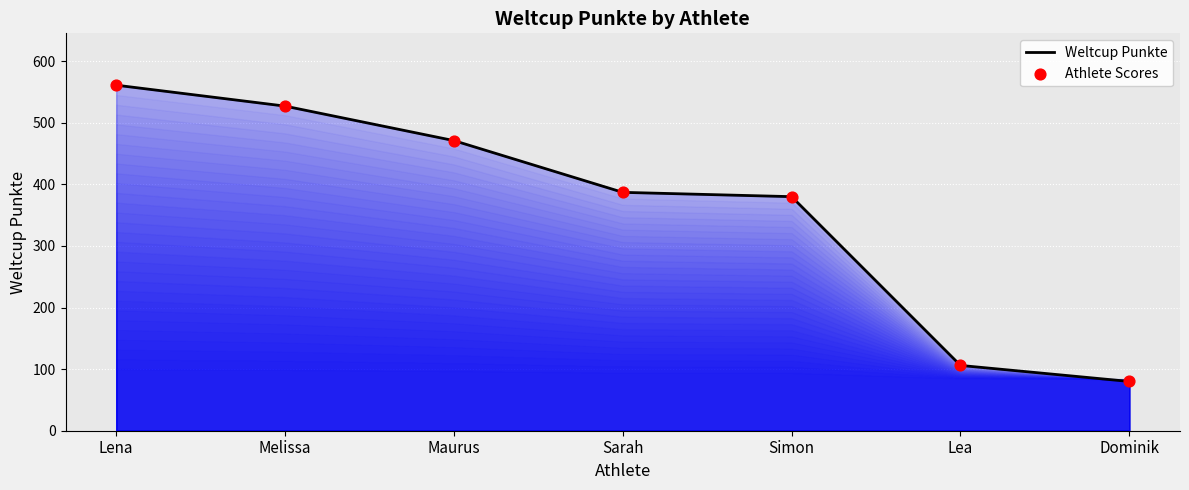

True or false: the data has more than 1 interior local peaks.

False